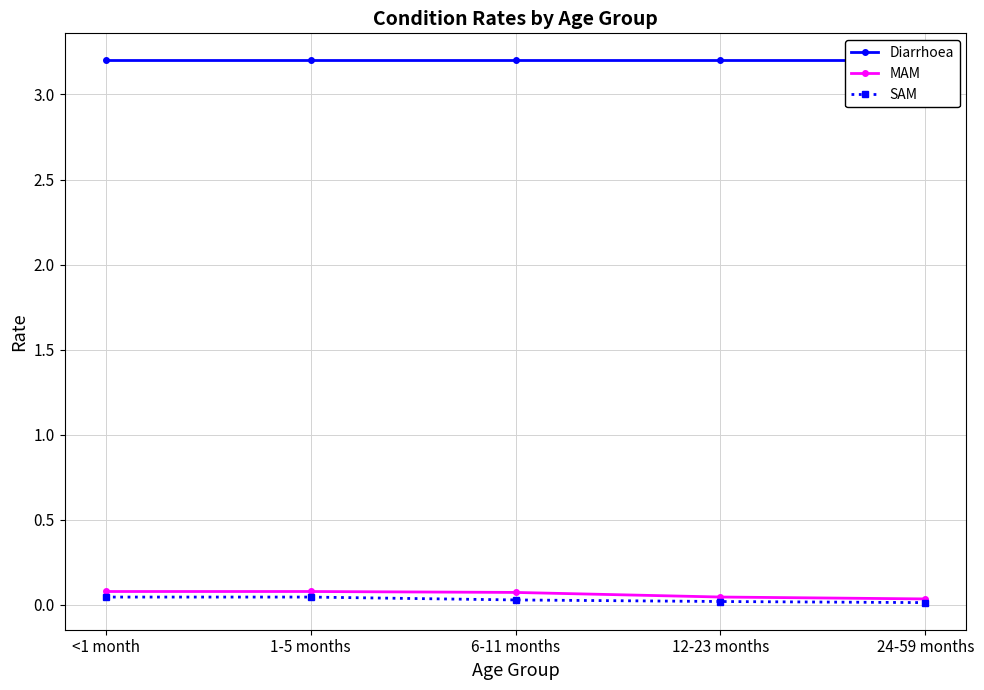

Where is Diarrhoea nearest to the value 3?

<1 month